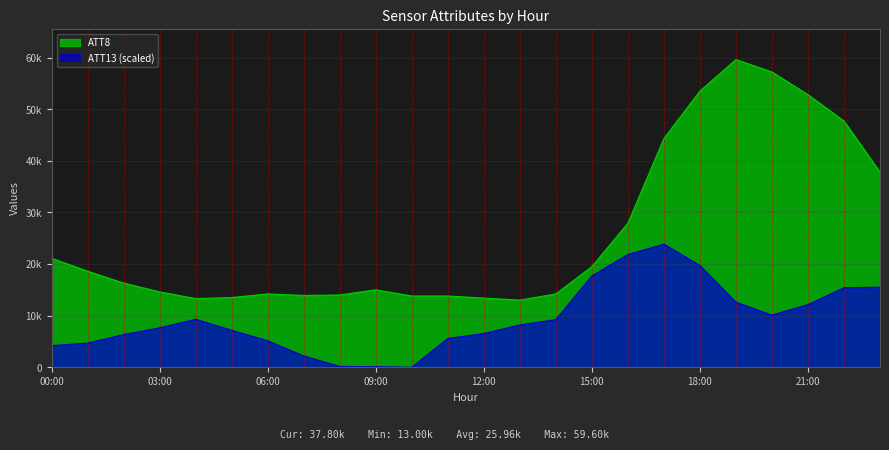

Between 3 and 13, which is larger?

3